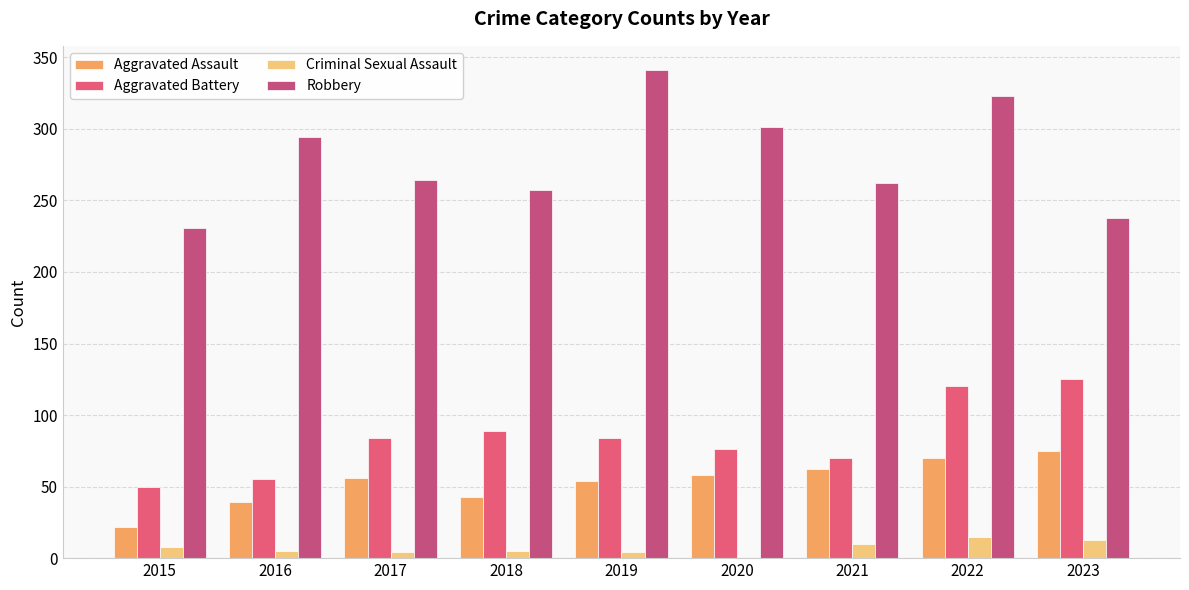

What is the total value across all series at 2016?

393